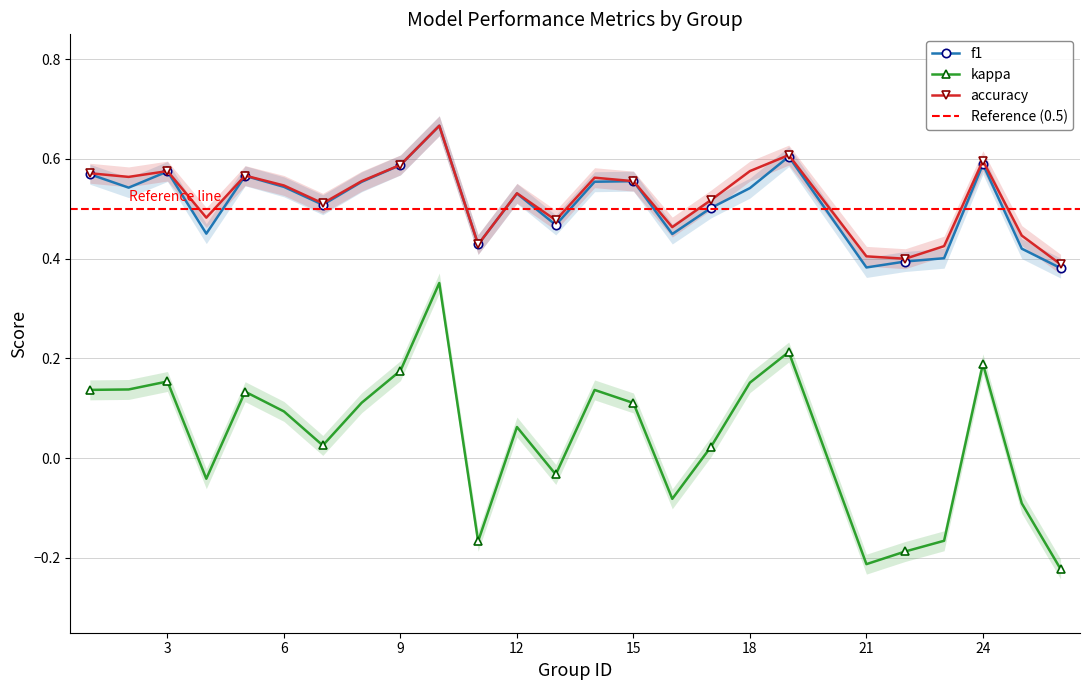

At which category does f1 reach its first local peak?

3